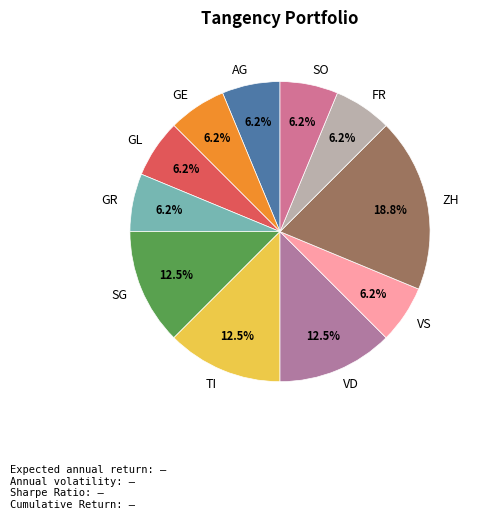

Combined, do VD and AG account for over 50%?

No